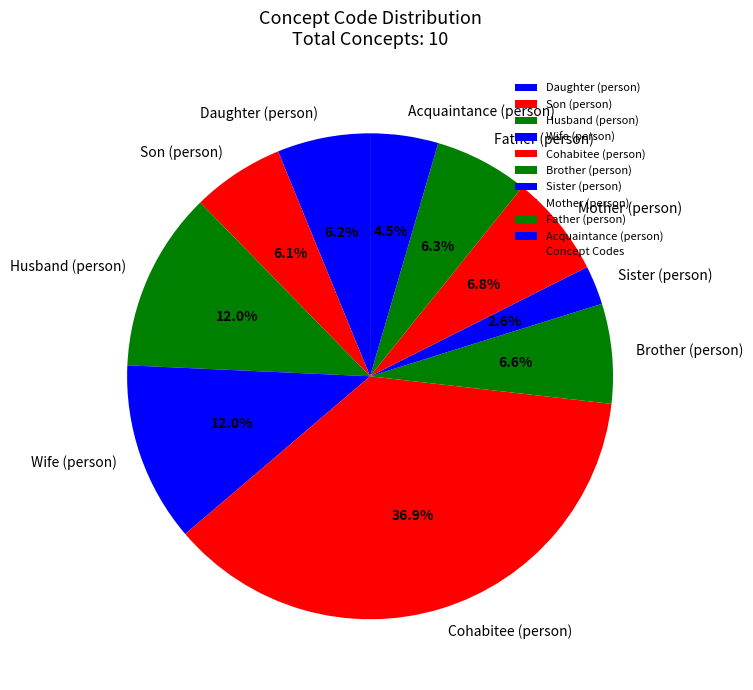

Does Father (person) represent more than half of the total?

No